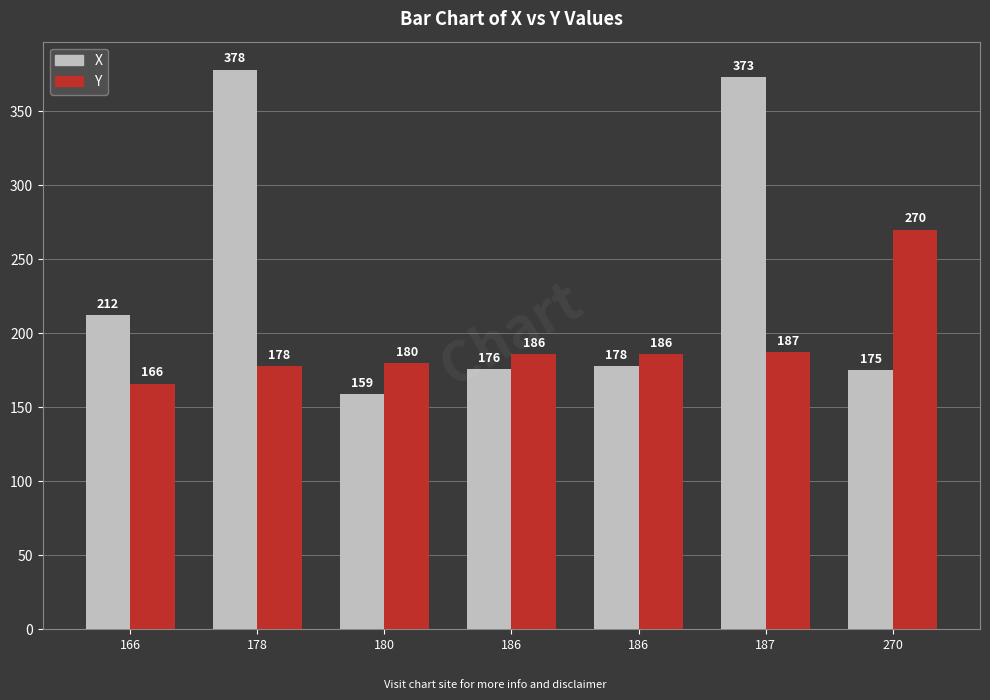

What is the difference between the X values at 270 and 187?

198